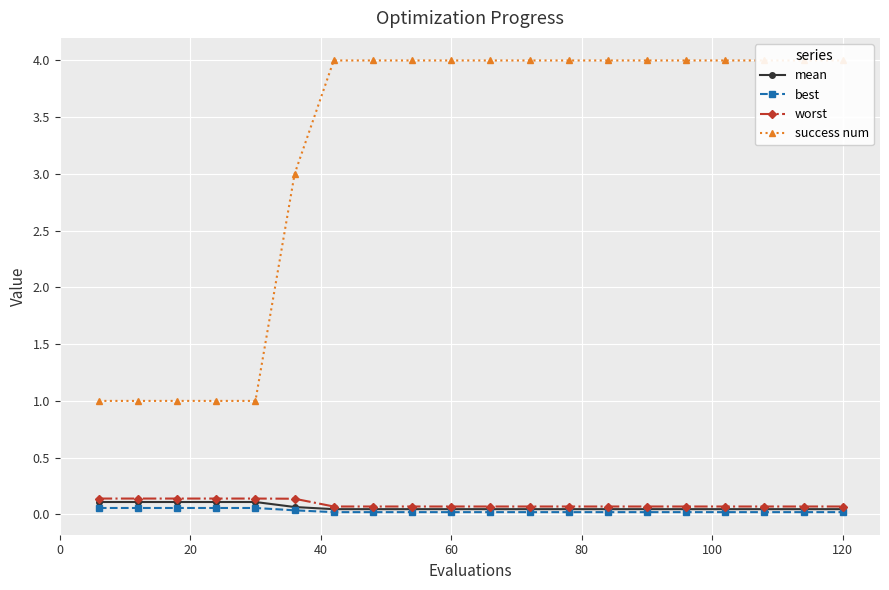

Which category has the highest value in the success num series?

120